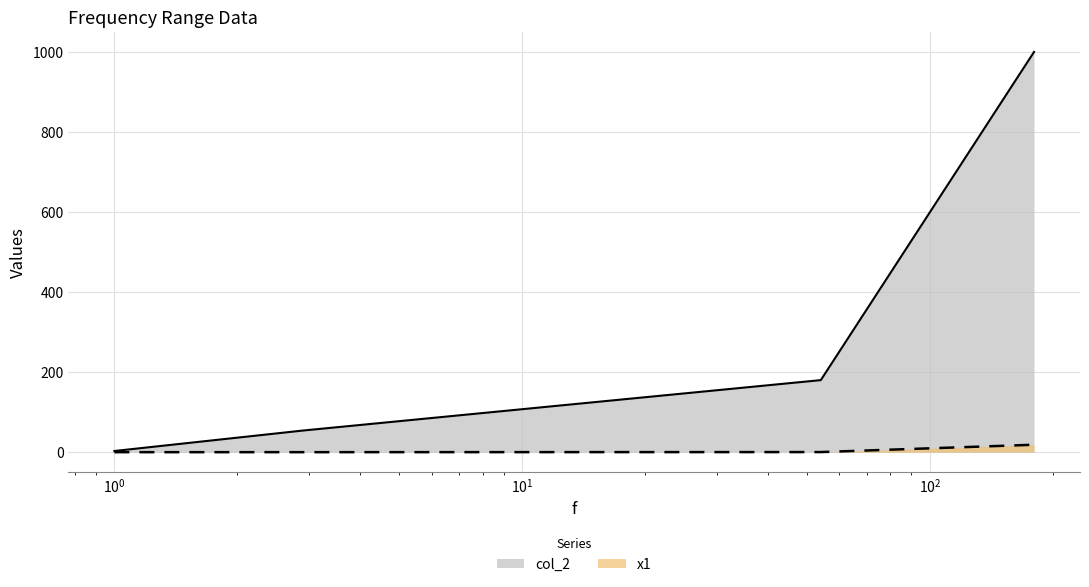

What is the difference between the maximum and second lowest values in the x1 series?

18.6